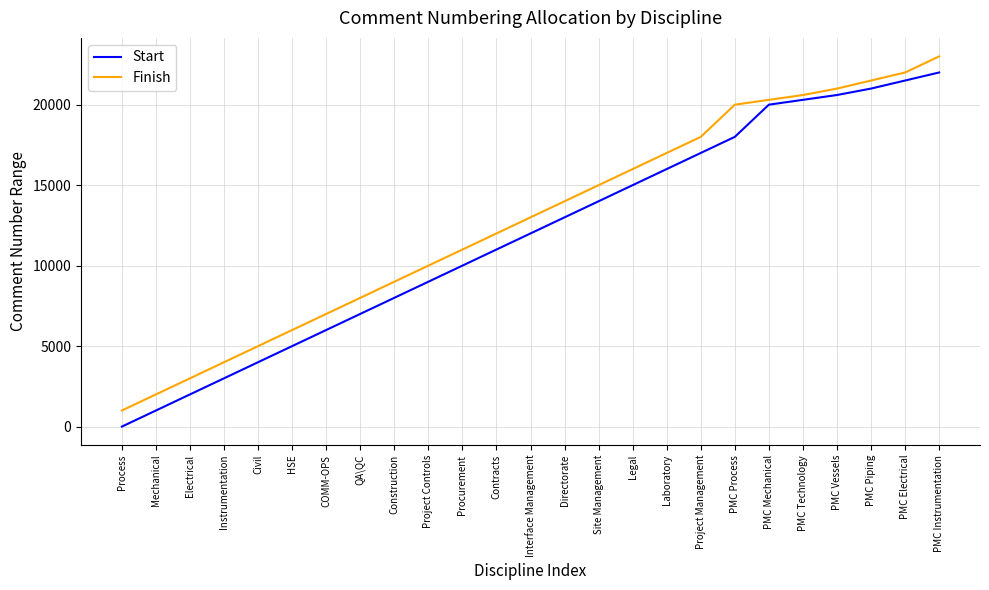

What is the difference between the second highest and second lowest values in the Start series?

20500